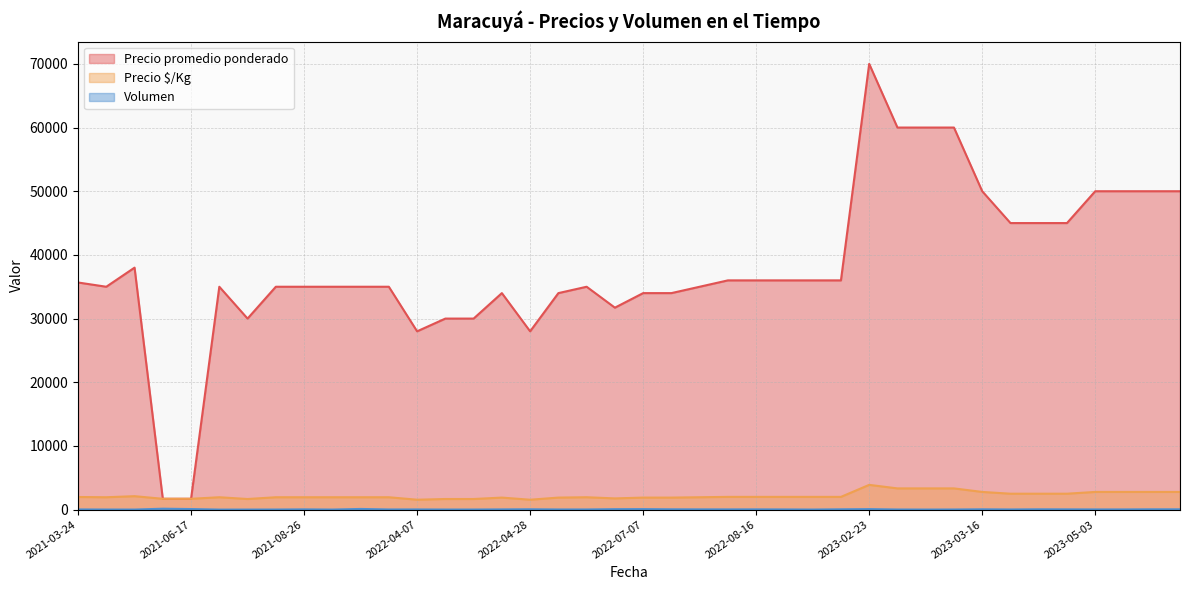

At 2023-05-03, list the series in order from largest to smallest.

Precio promedio ponderado, Precio $/Kg, Volumen